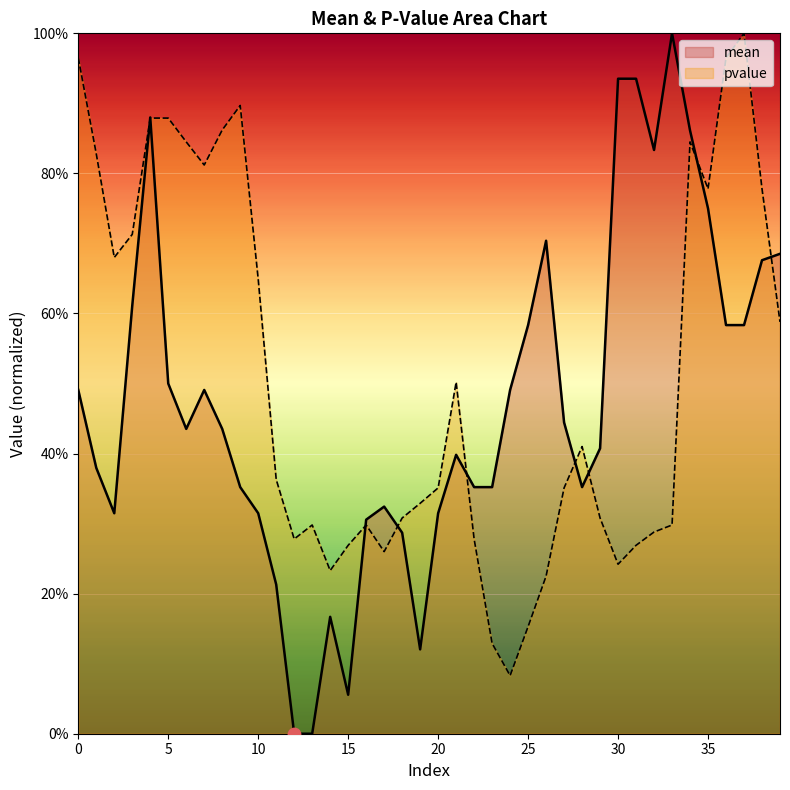

At how many categories does at least one series exceed 0?

40